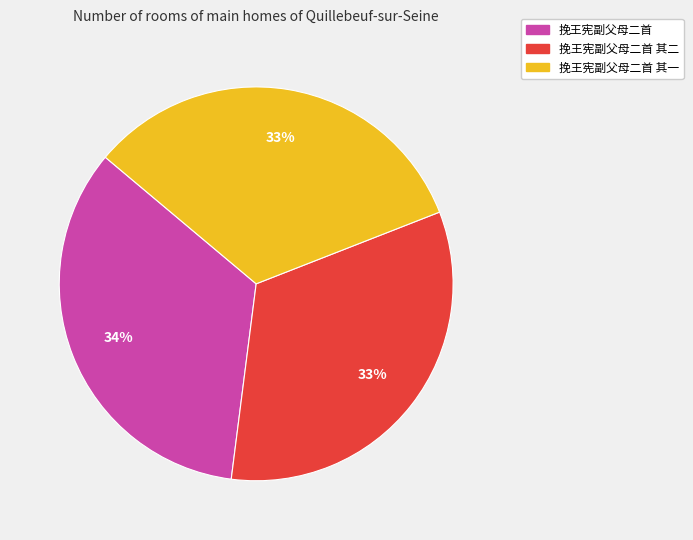

Is there a majority slice in this chart?

No